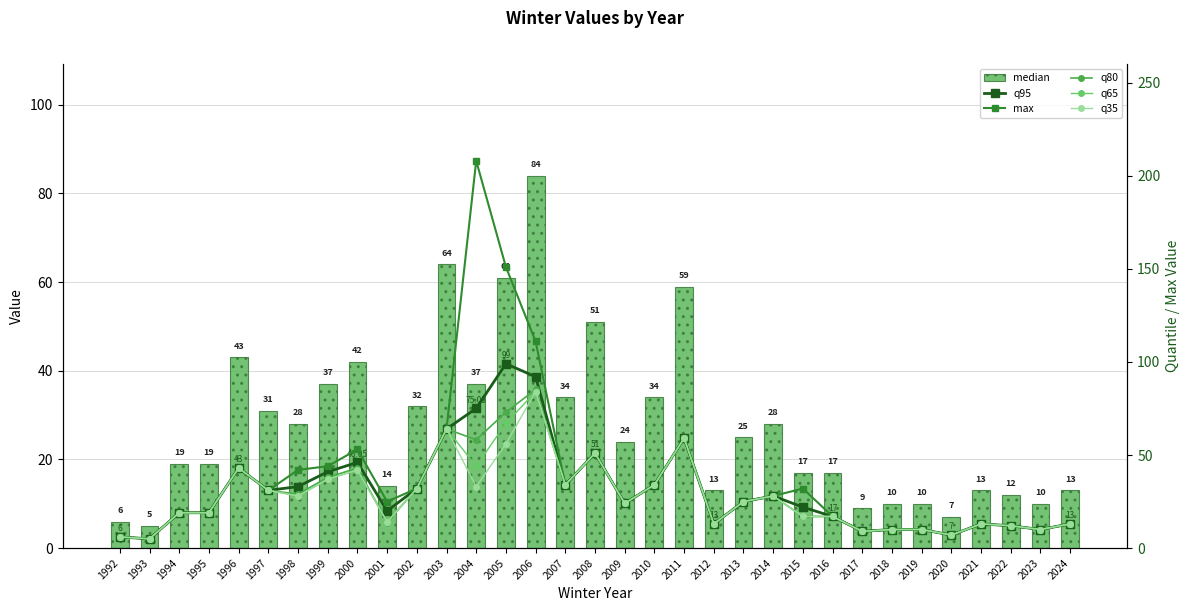

What is the difference between the maximum and minimum values in the max series?

203.0